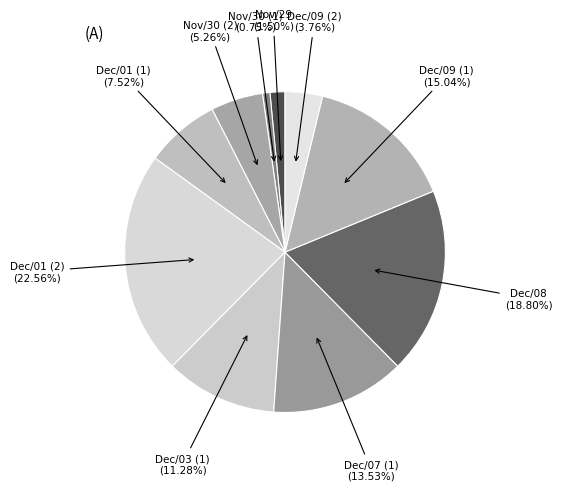

Between Dec/09 (1) and Dec/08, which is larger?

Dec/08